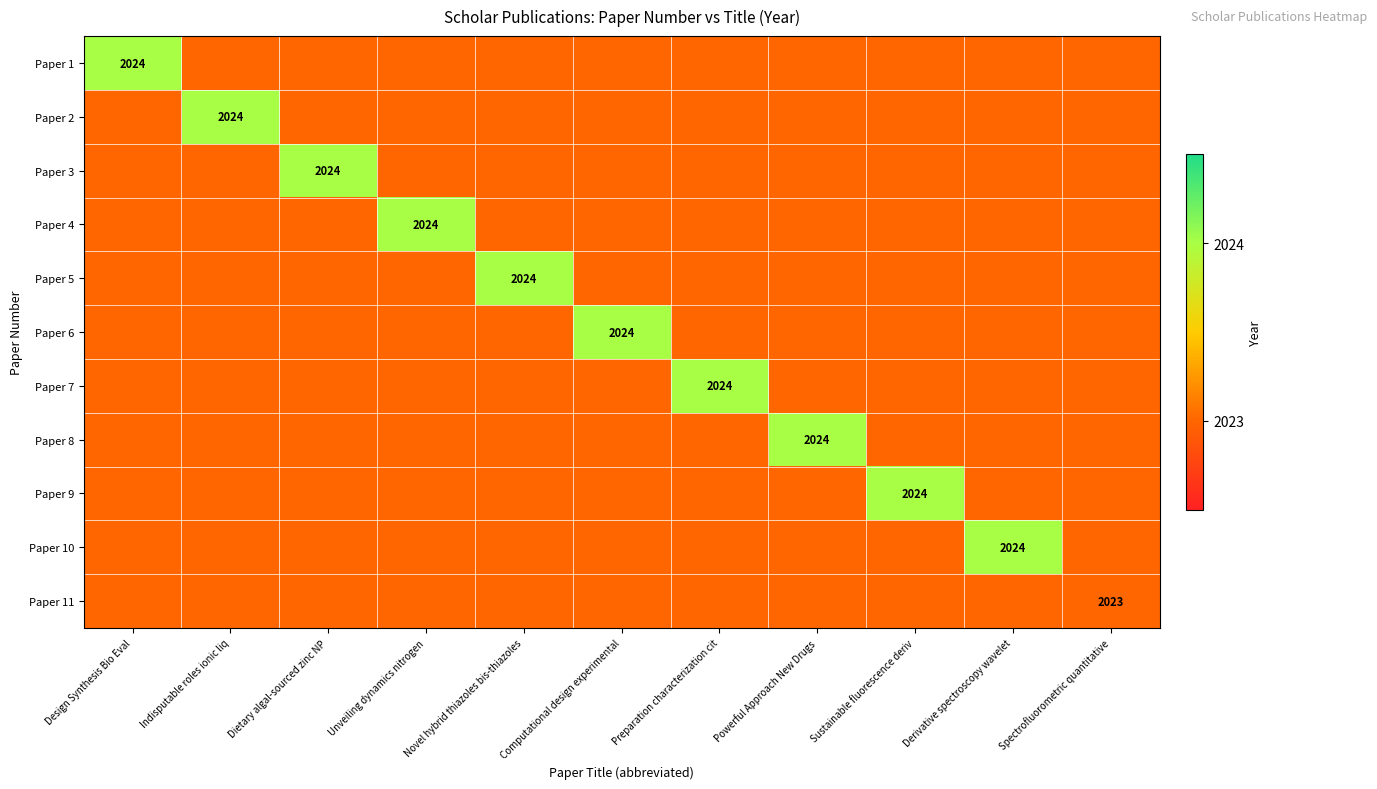

Rank the series at Preparation characterization cit from highest to lowest value.

Paper 7, Paper 1, Paper 2, Paper 3, Paper 4, Paper 5, Paper 6, Paper 8, Paper 9, Paper 10, Paper 11